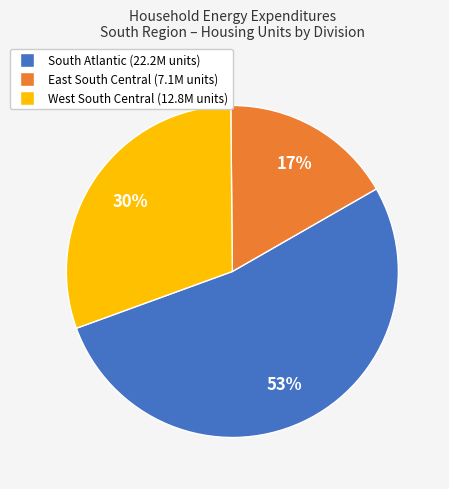

To the nearest percent, what is the difference between the largest and smallest slice percentages?

36%